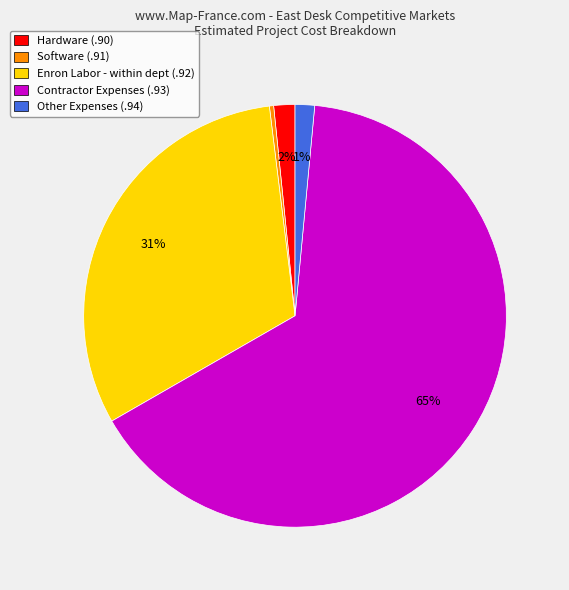

Do Hardware (.90) and Software (.91) together represent more than half of the pie?

No